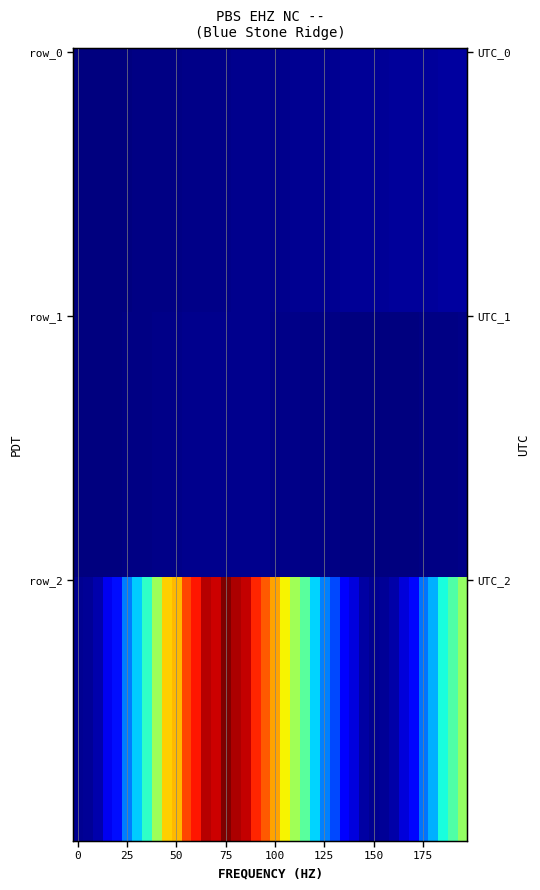

At how many categories does at least one series exceed 3077?

17